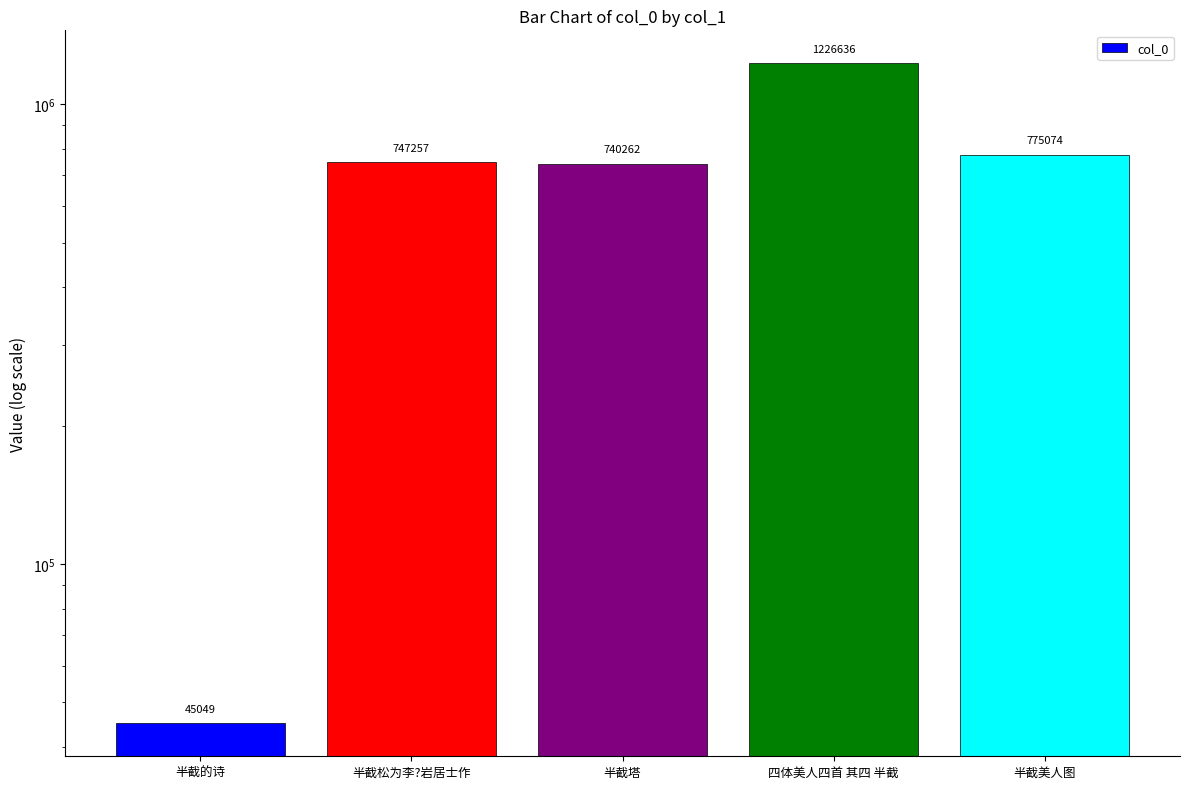

Is it true that the value at 半截美人图 is 1244282?

False